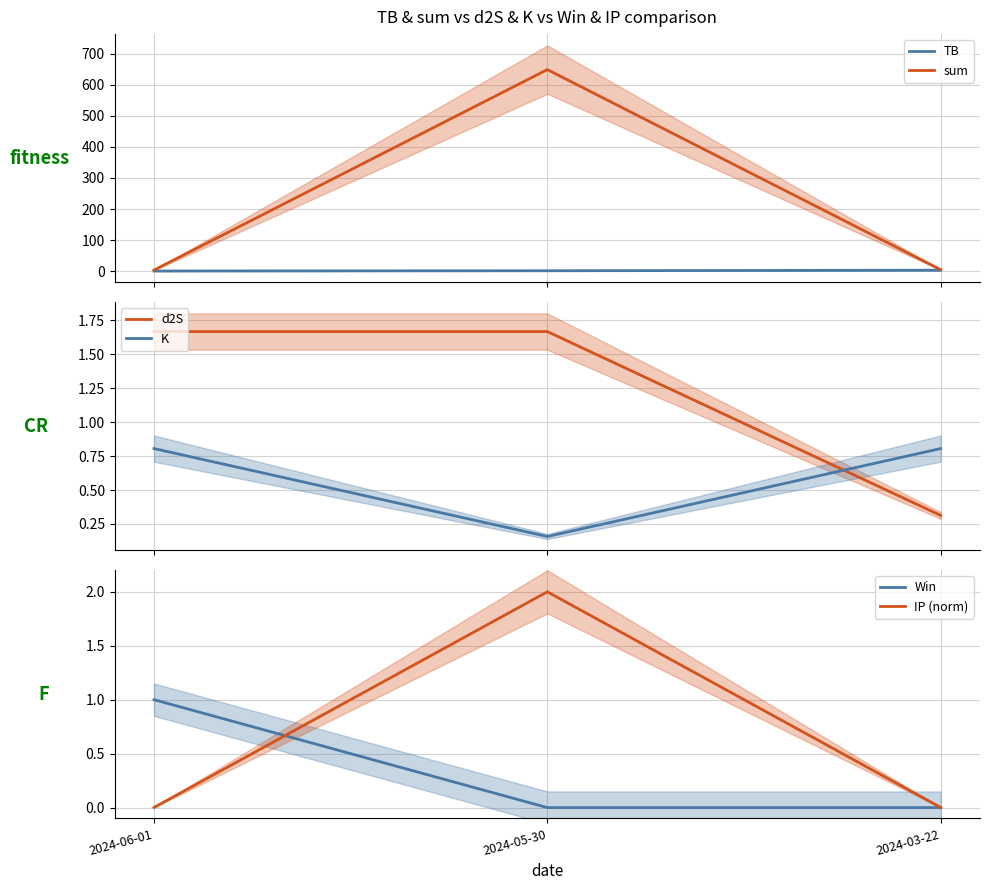

What is the average value of the sum series?

219.0